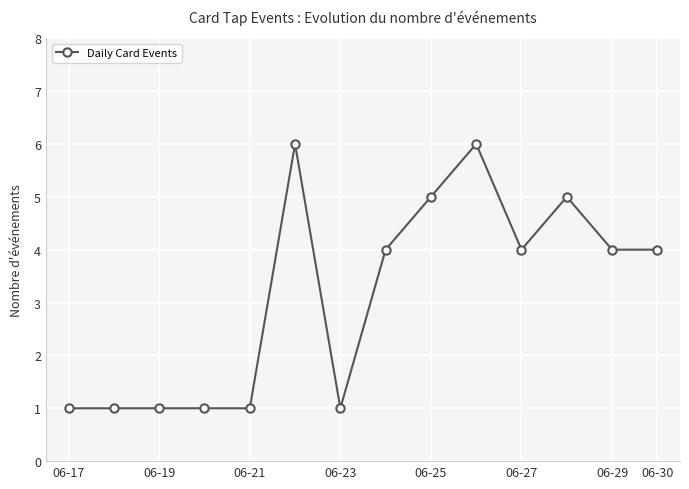

True or false: there are more than 0 points higher than both neighbors.

True